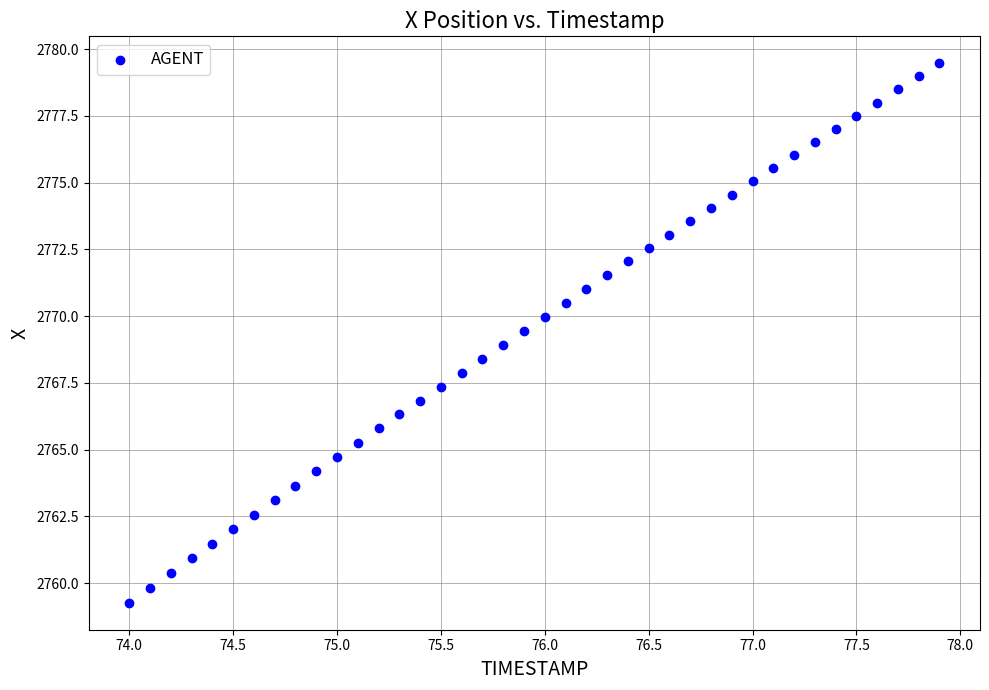

What is the range of X values (max minus min)?

3.9